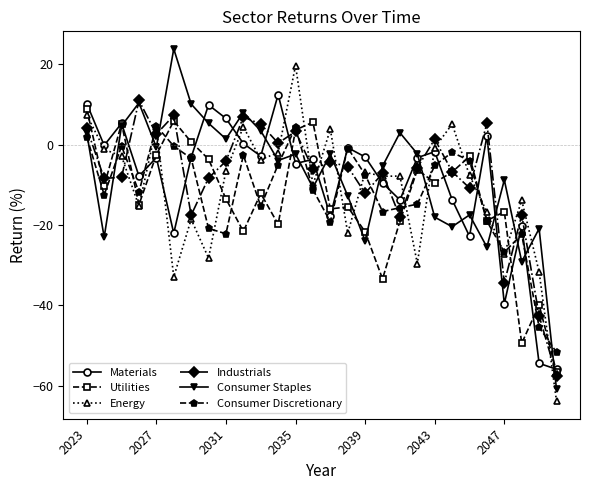

What is the minimum value shown in the chart?

-63.9